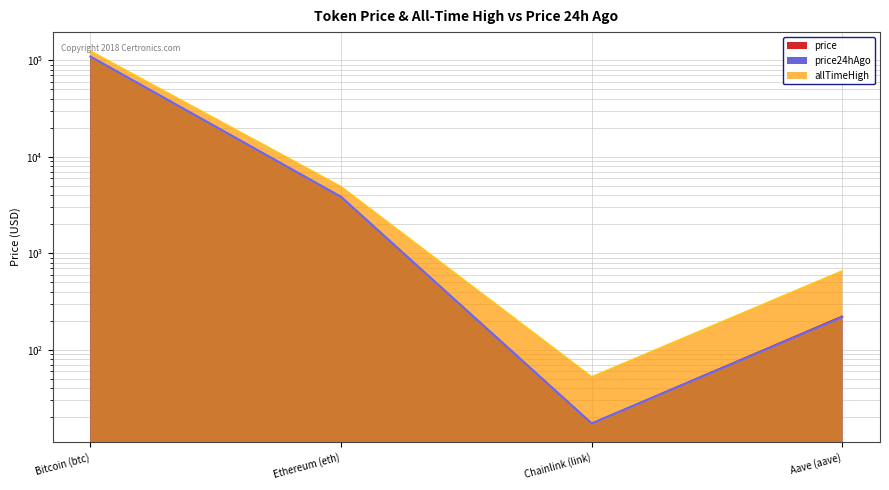

Rank the categories by price value from highest to lowest.

Bitcoin (btc), Ethereum (eth), Aave (aave), Chainlink (link)